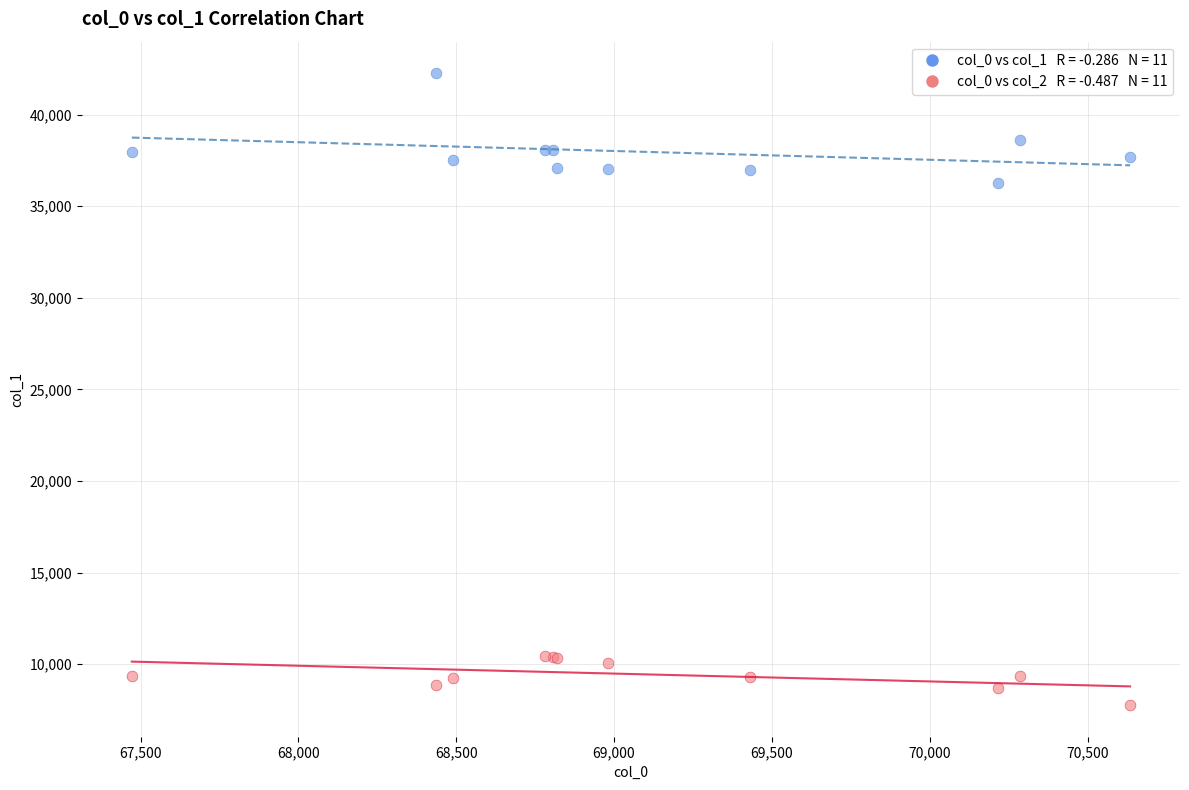

Across all series, what Y value is closest to 25013?

36244.0